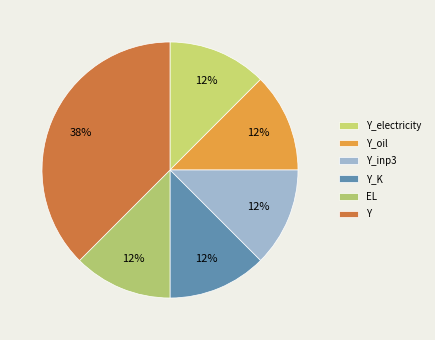

The EL slice represents 20% of the pie. True or false?

False